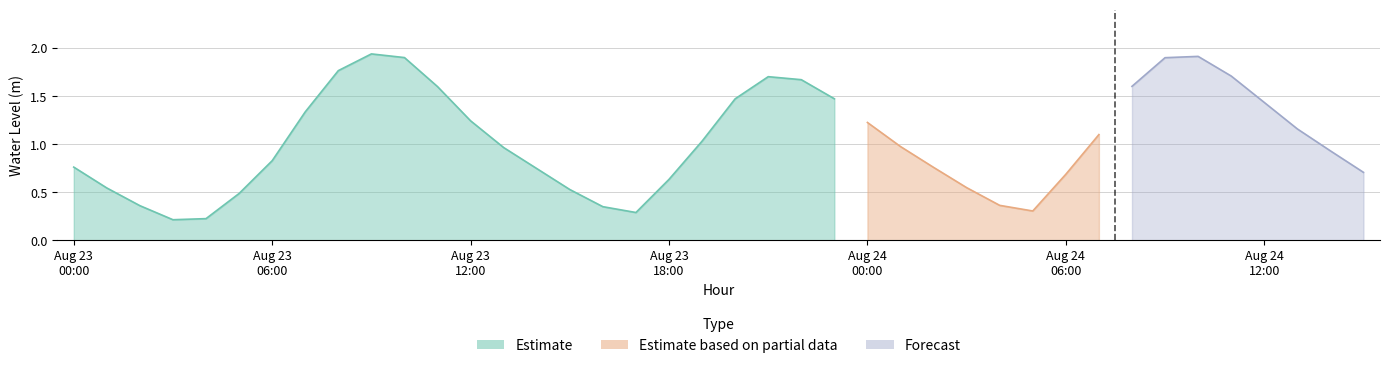

The value at 15:00 is 0.2. True or false?

False